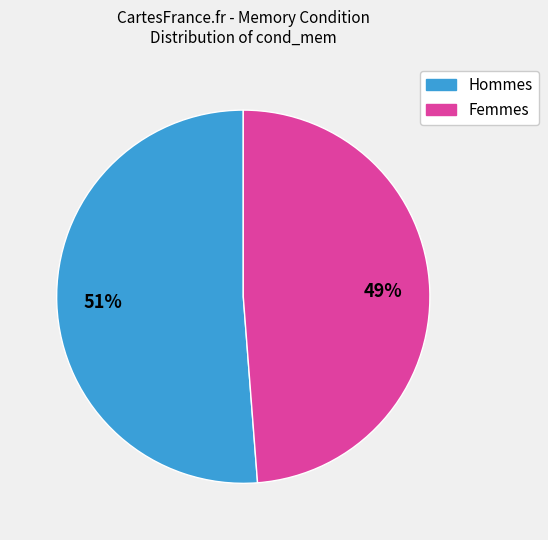

How many segments does this pie chart have?

2